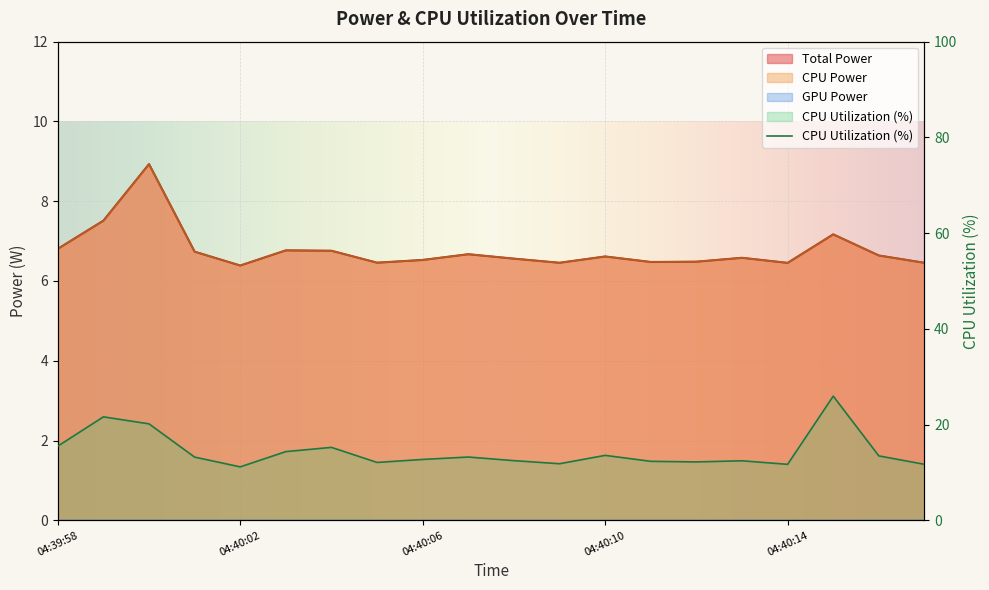

Where is Total Power nearest to the value 7?

04:40:15